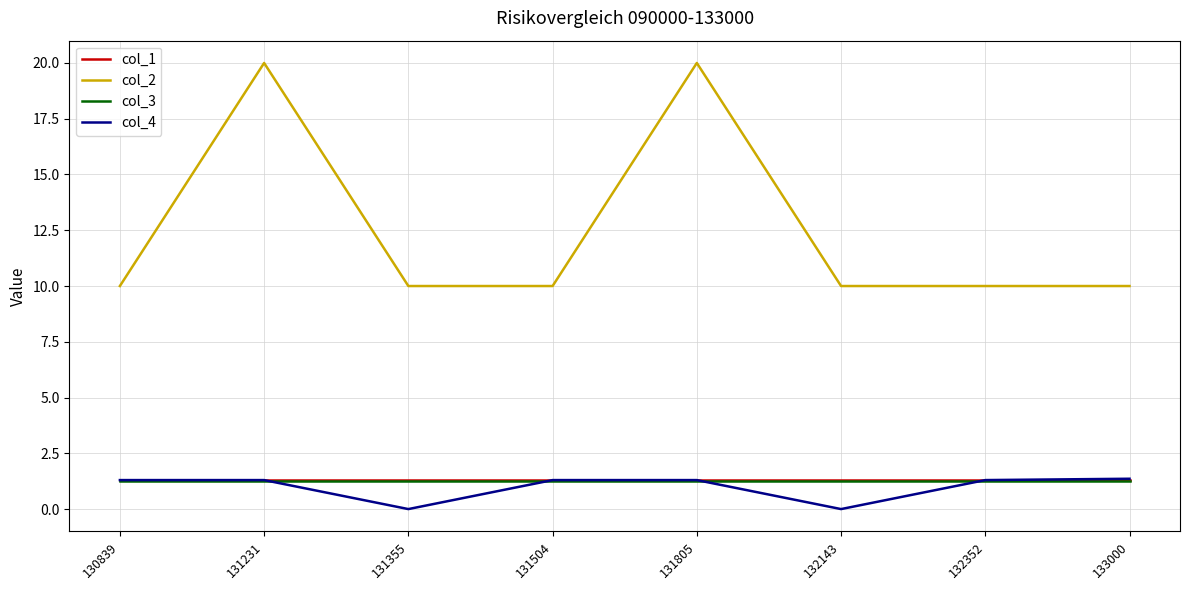

Which series has the largest total across all categories?

col_2